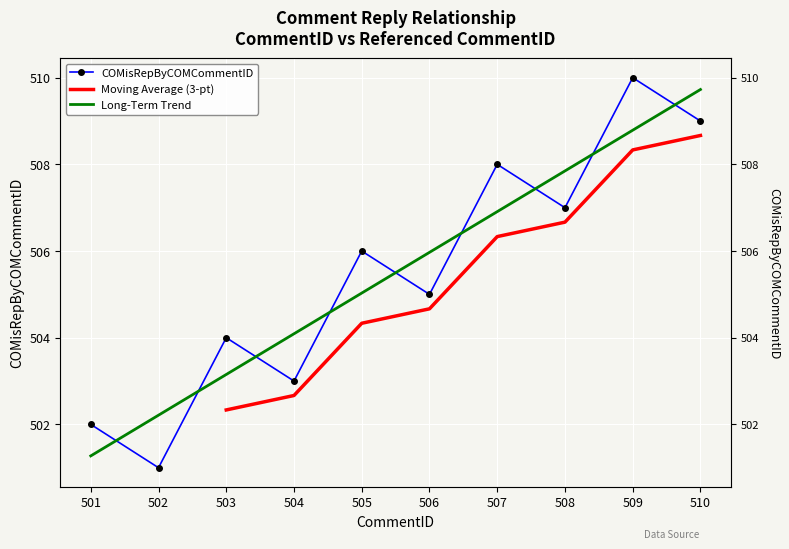

How many data points does each series have?

10